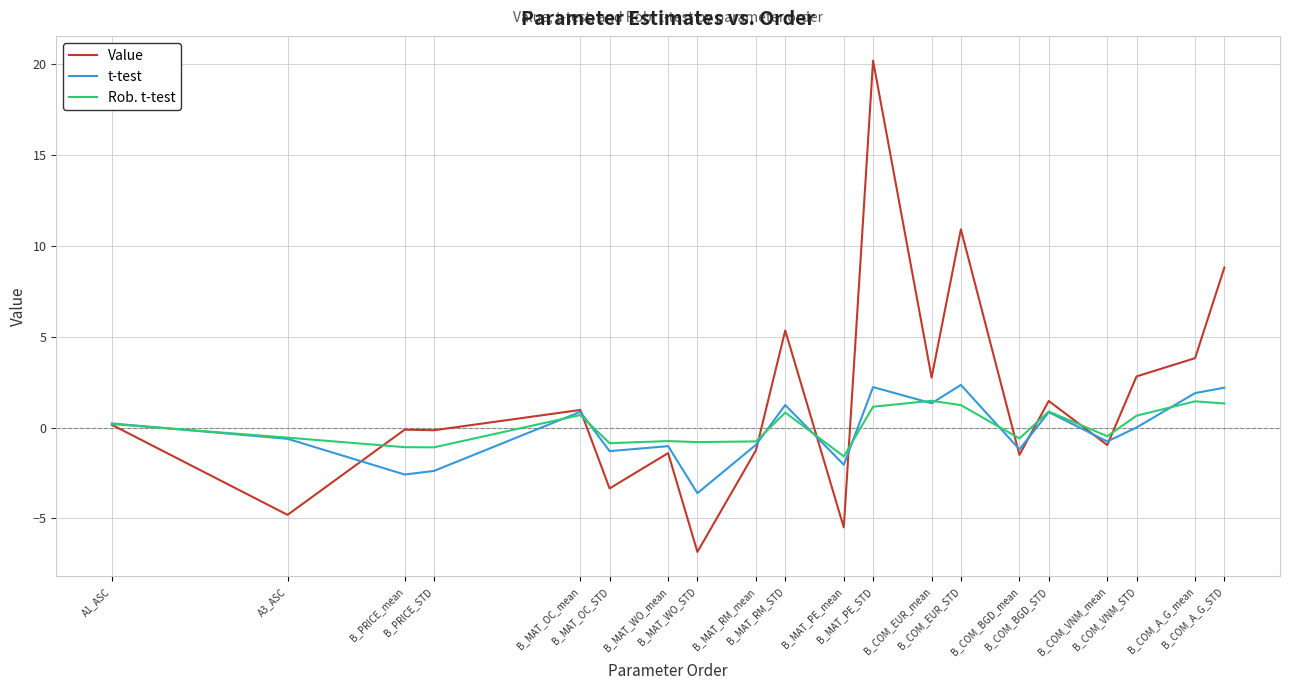

After their last crossing, which series has the higher values: t-test or Rob. t-test?

t-test